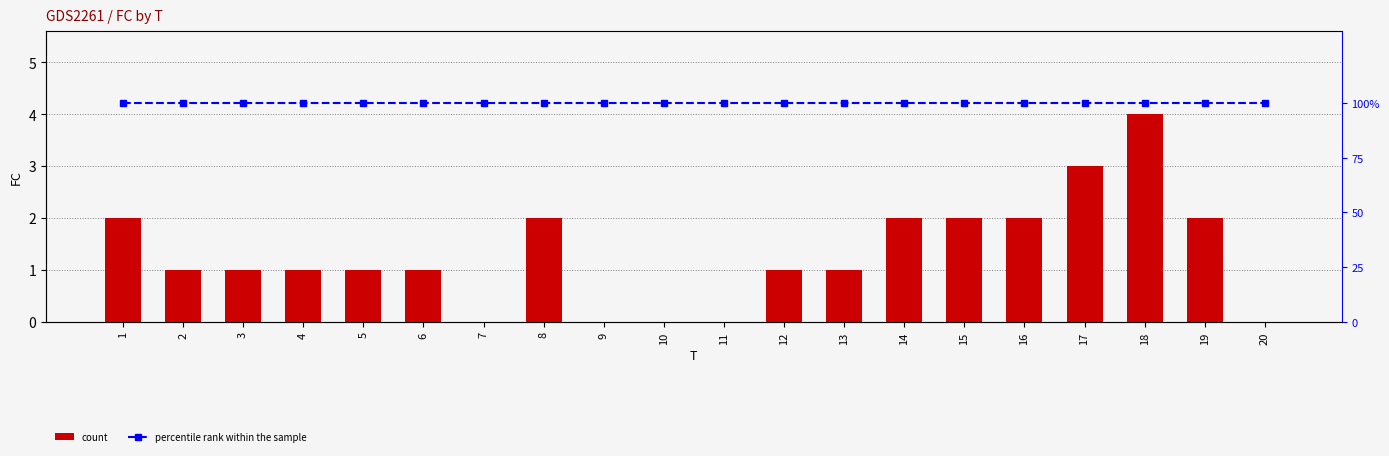

The value of percentile rank within the sample at 15 is 22. True or false?

False